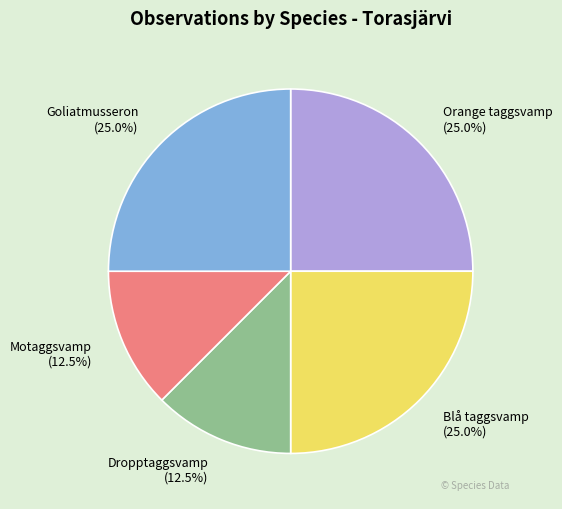

To the nearest percent, what percentage of the pie is Orange taggsvamp?

25%